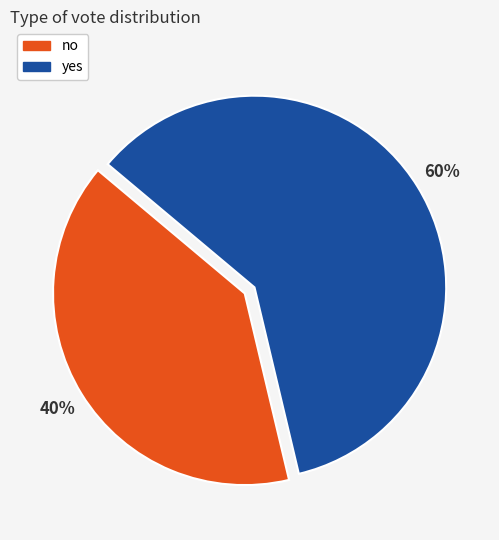

Does any single category account for the majority?

Yes